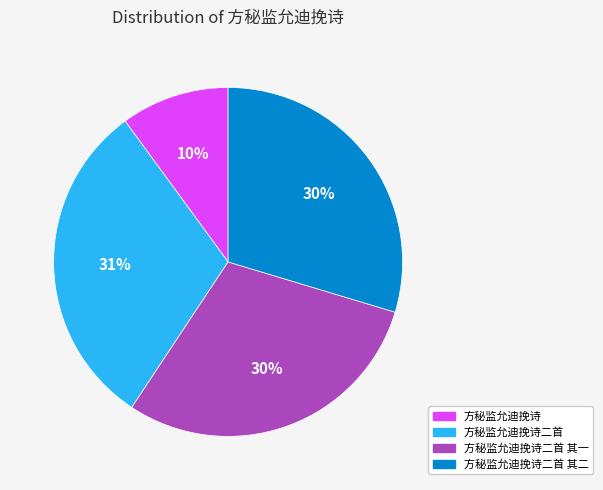

Between 方秘监允迪挽诗二首 and 方秘监允迪挽诗二首 其一, which is larger?

方秘监允迪挽诗二首